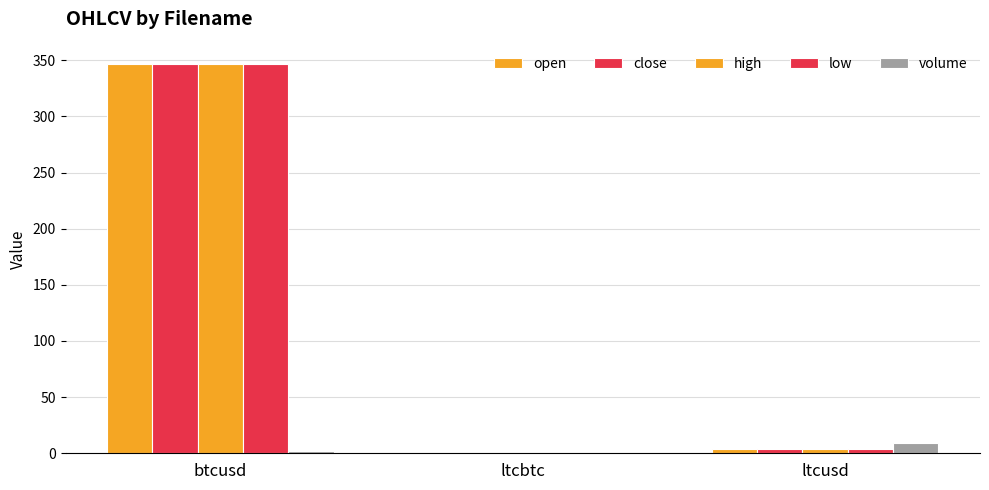

Count the number of categories in the chart.

3